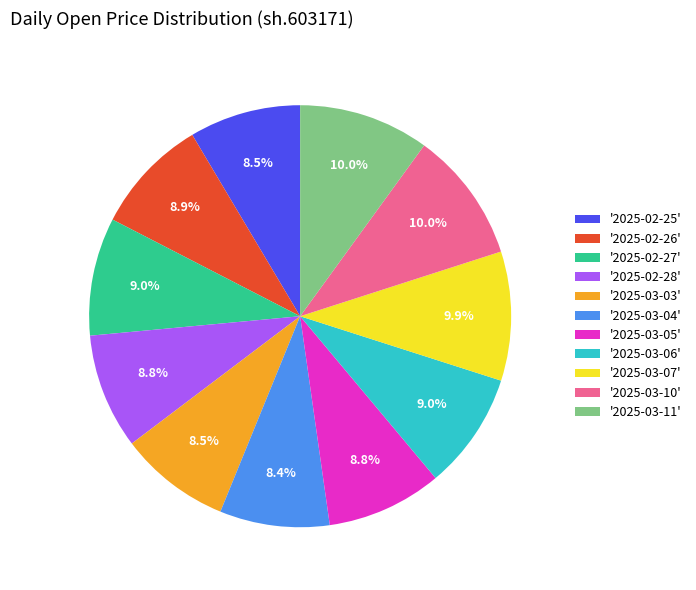

Is there a majority slice in this chart?

No